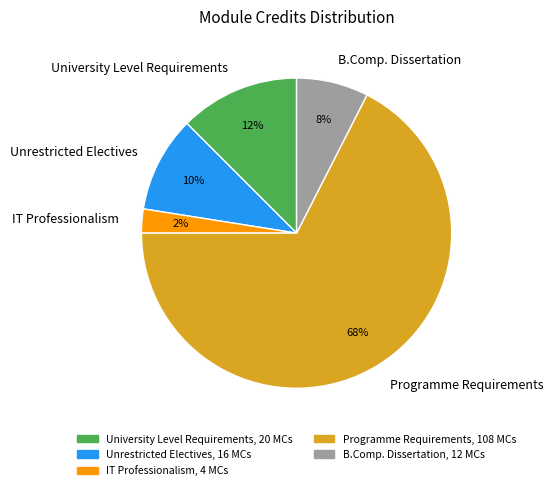

What percentage is the B.Comp. Dissertation slice, to the nearest percent?

8%